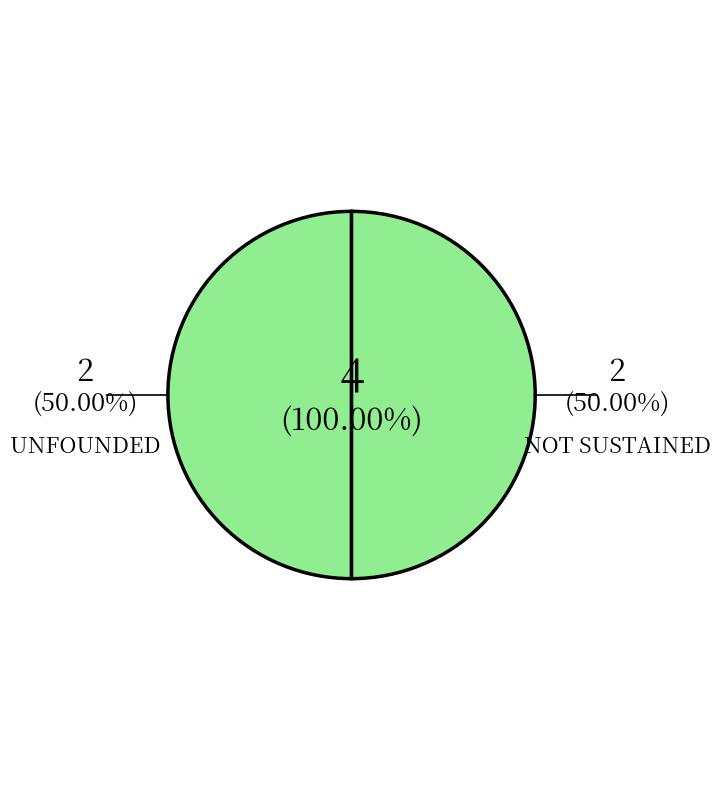

How many slices are in this pie chart?

2